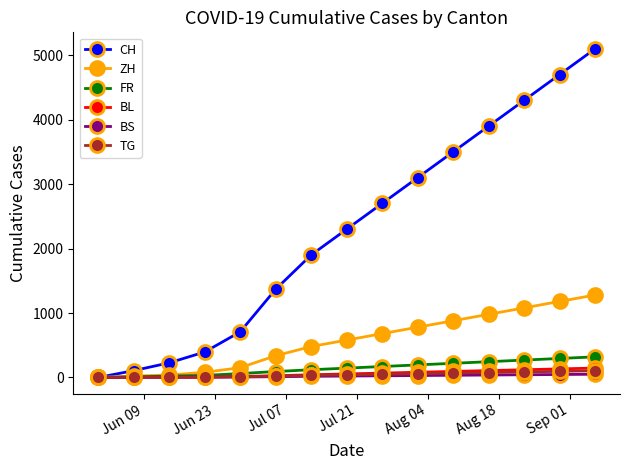

Which series has the widest spread of values?

CH